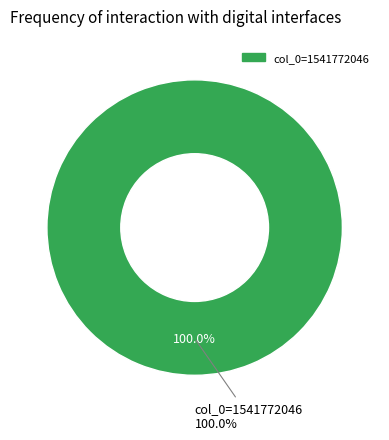

Is there any slice that represents more than half of the pie?

Yes